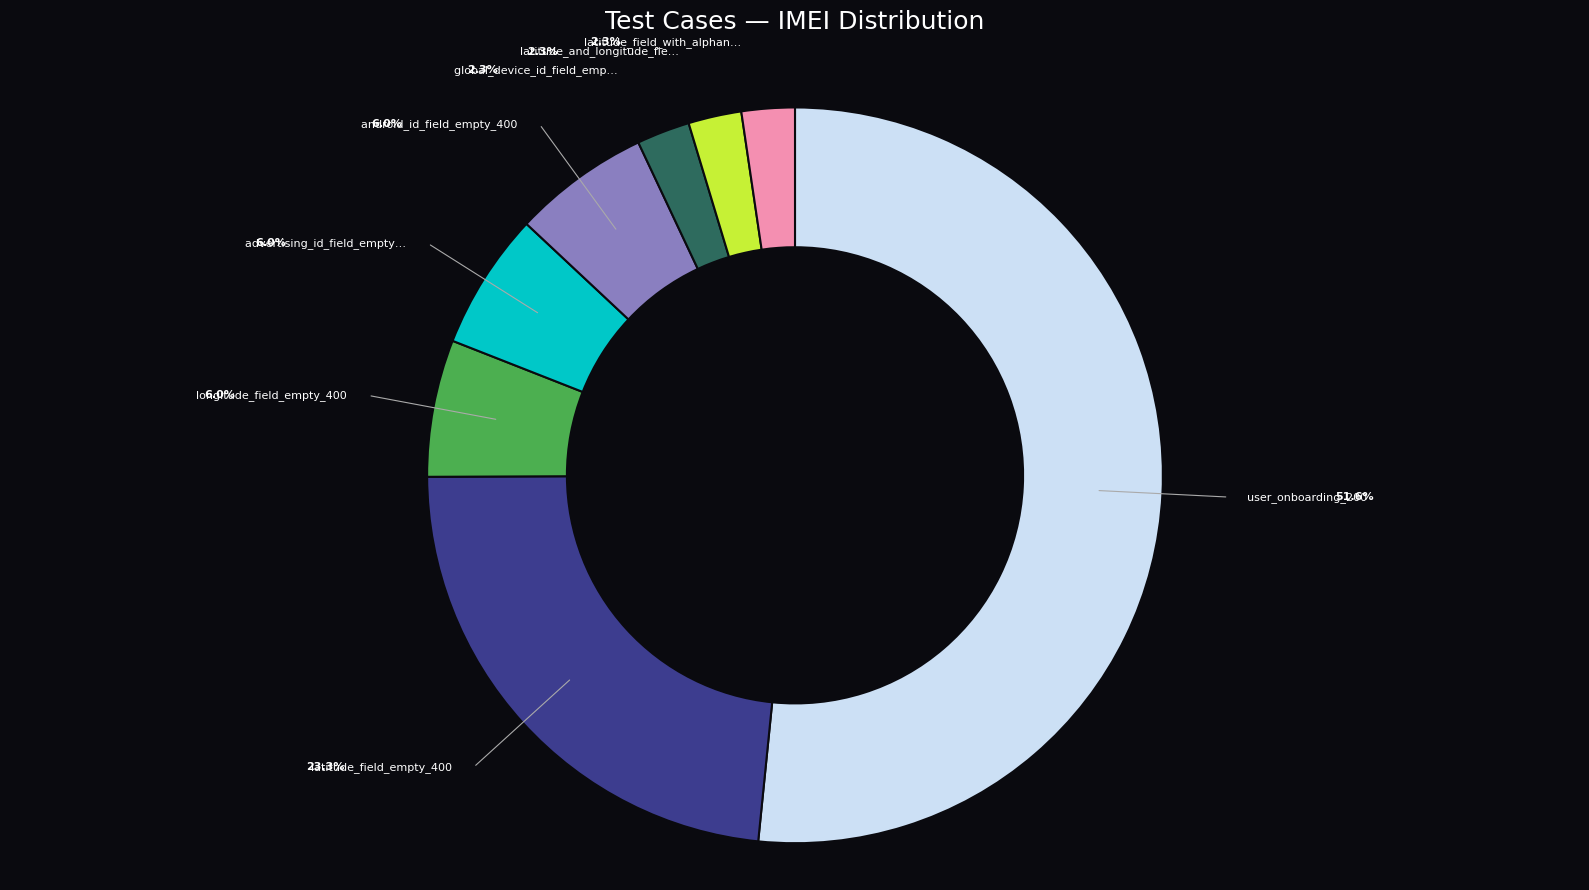

To the nearest percent, what is the difference between the largest and smallest slice percentages?

49%